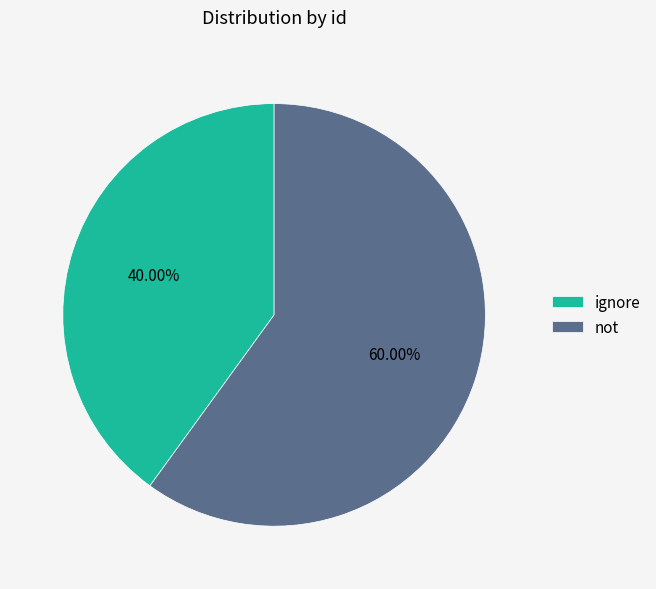

Rank the categories by value from highest to lowest.

not, ignore